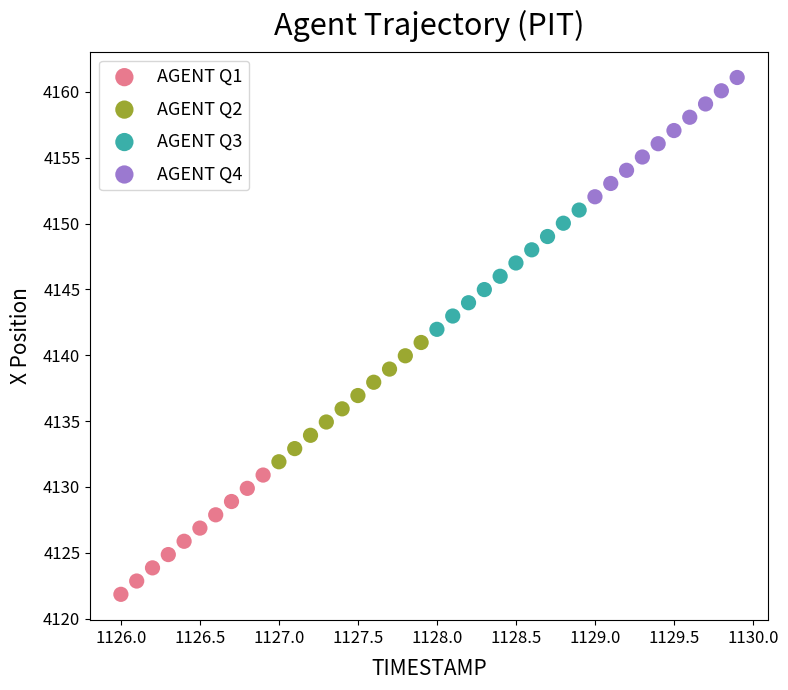

Which series reaches the minimum Y coordinate?

AGENT Q1